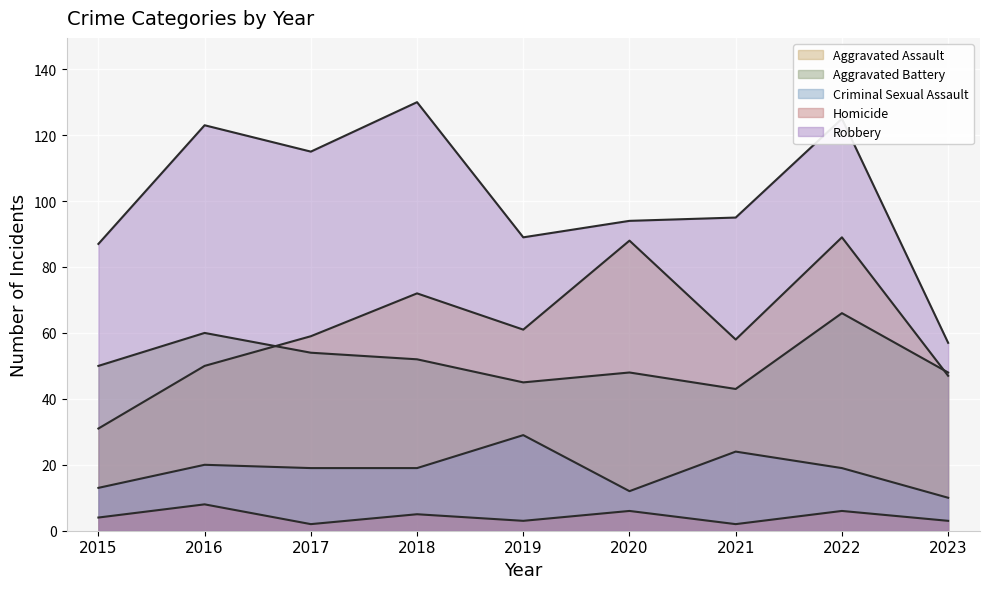

True or false: Robbery and Aggravated Battery cross at least once.

False